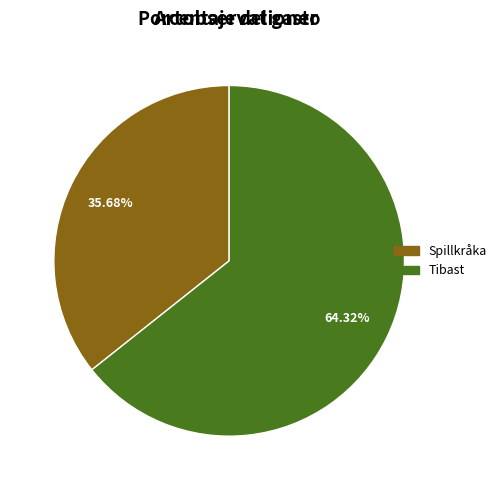

Does any single category account for the majority?

Yes